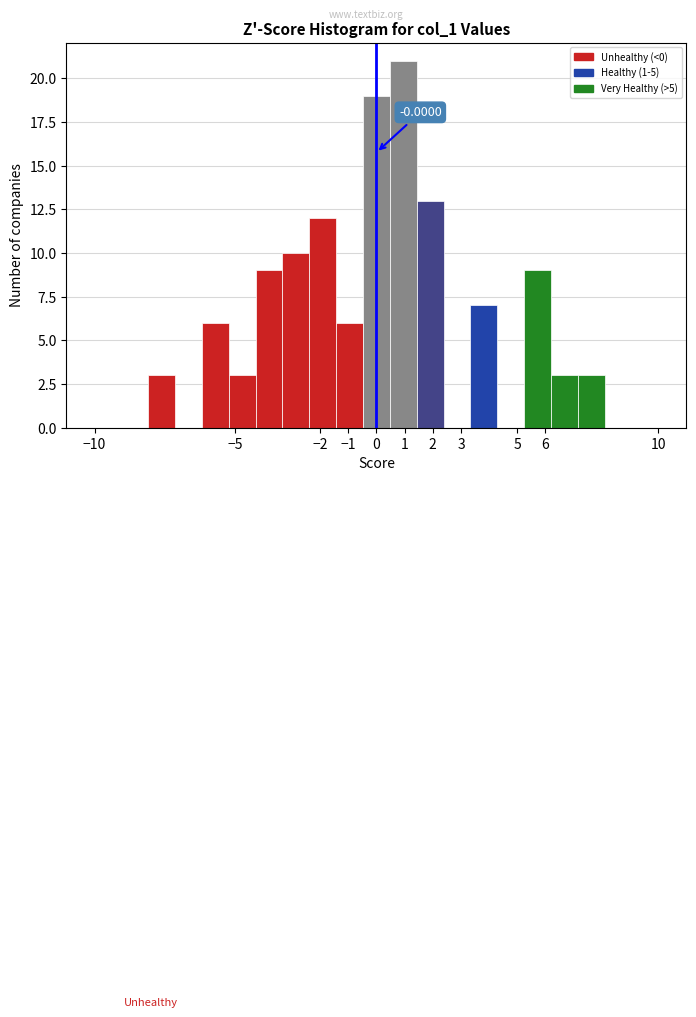

Over which range of the x-axis is the bar tallest?

0.5 to 1.4